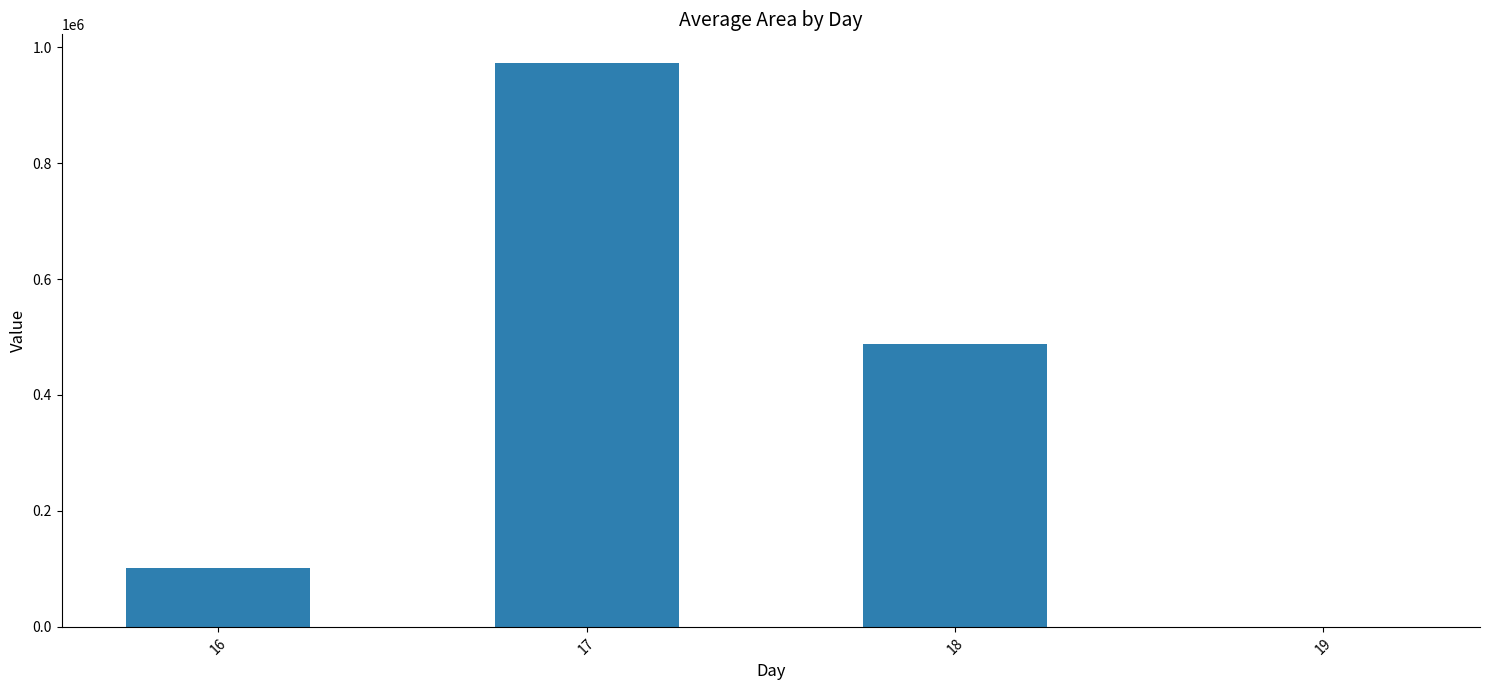

What is the average value?

390546.9